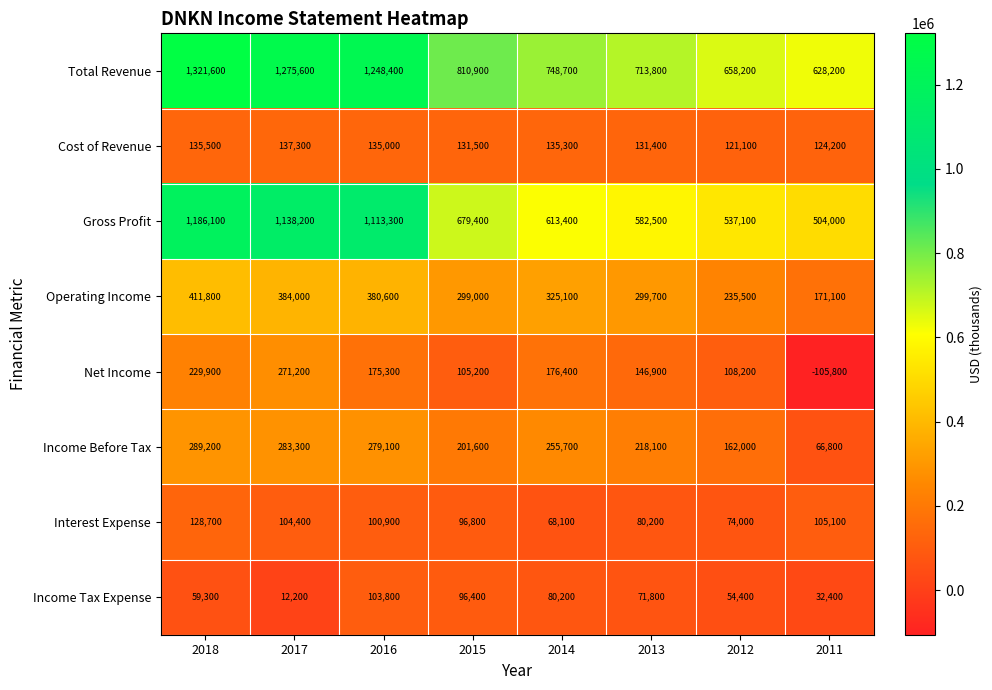

Which label corresponds to the largest value in the chart?

2018